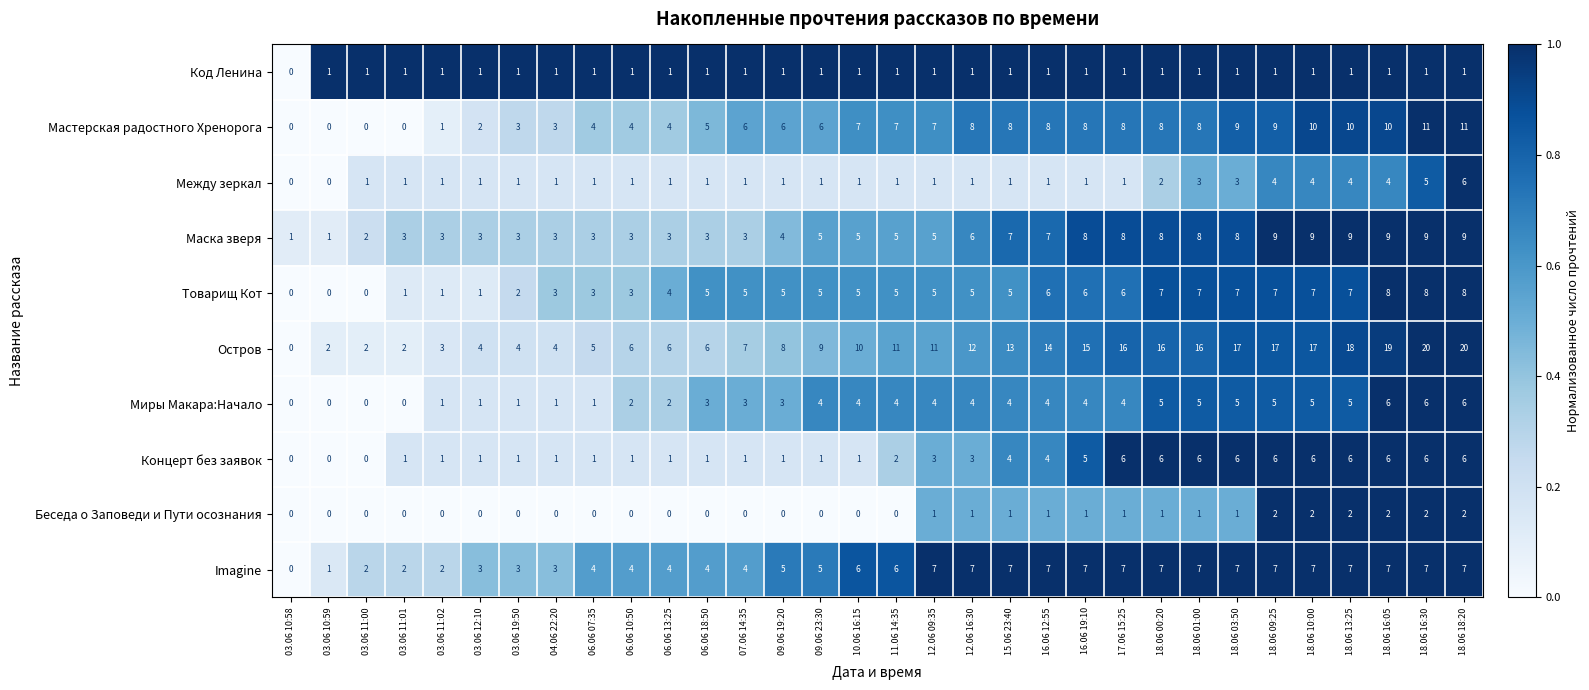

What is the difference between the second highest and second lowest values in the Товарищ Кот series?

8